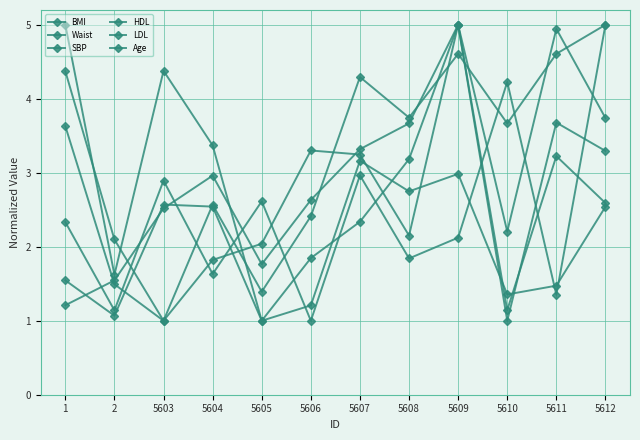

Between 5611 and 5612, which series saw the biggest shift?

HDL